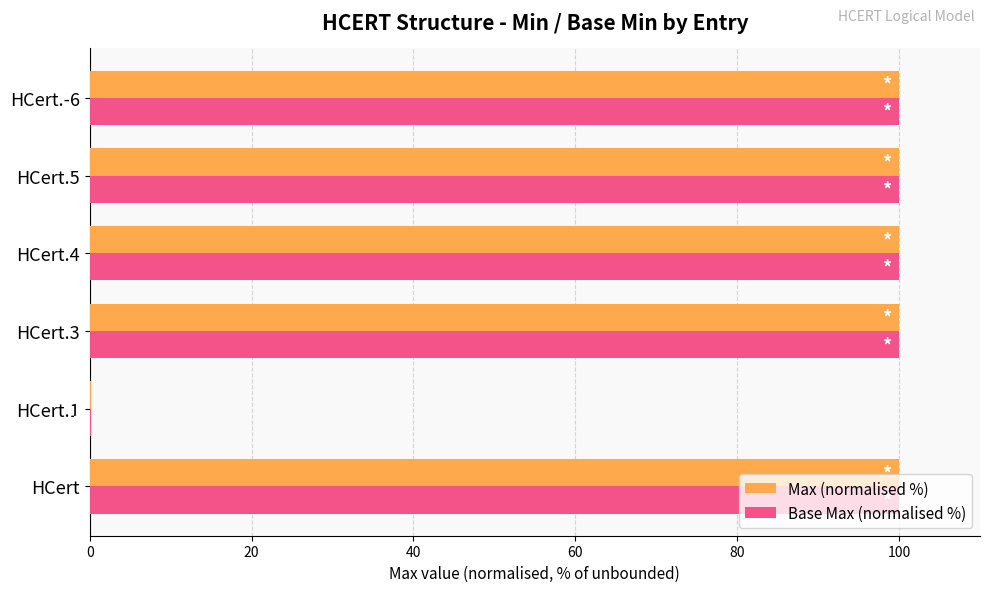

What is the maximum value shown in the chart?

100.0